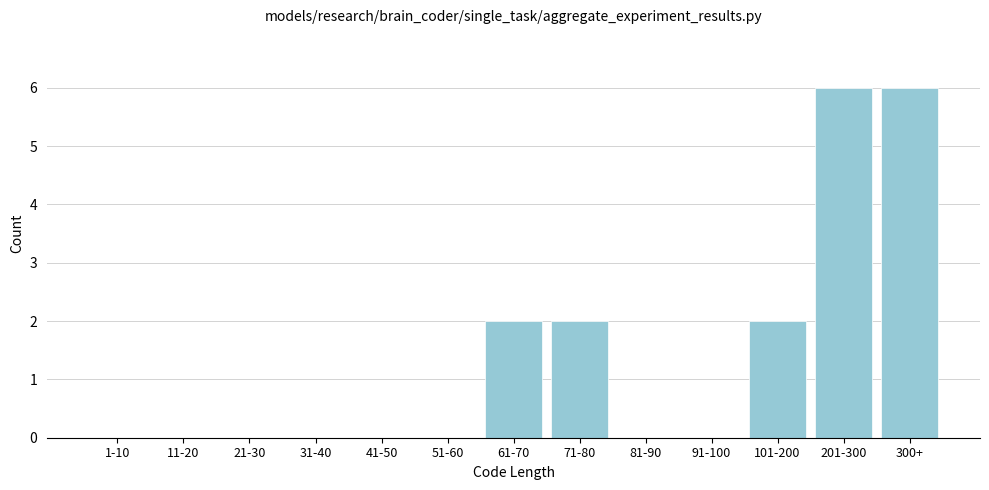

Reading left to right, what are all the values shown in this chart?

1-10=0	11-20=0	21-30=0	31-40=0	41-50=0	51-60=0	61-70=2	71-80=2	81-90=0	91-100=0	101-200=2	201-300=6	300+=6